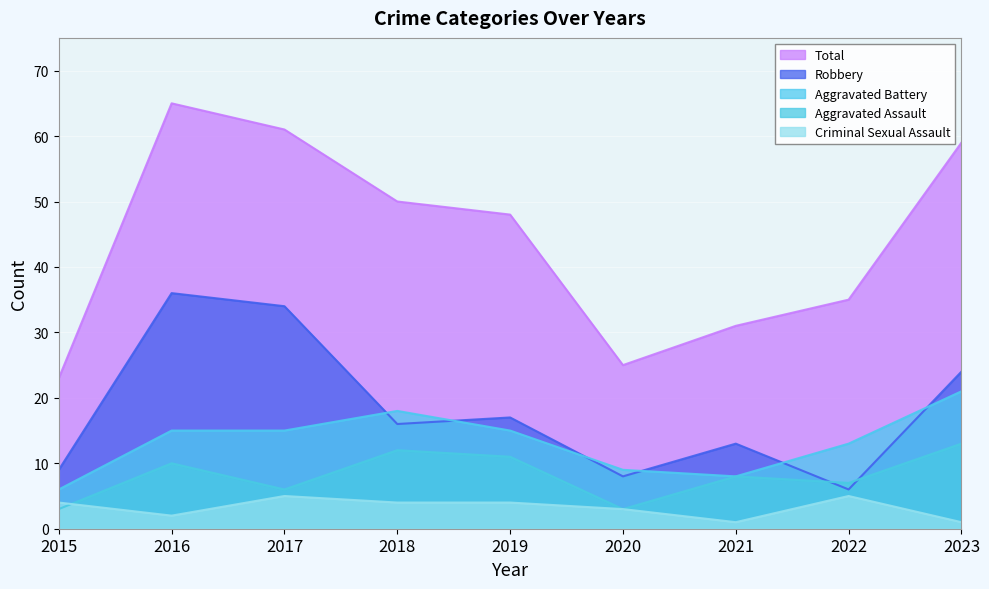

Between 2021 and 2023, which is larger?

2023